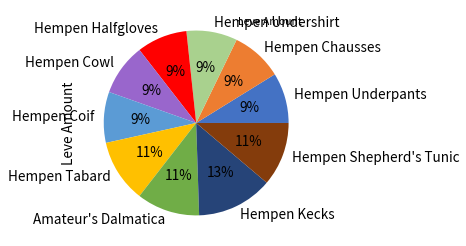

What is the ratio of the value at Hempen Halfgloves to the value at Hempen Cowl?

1.0